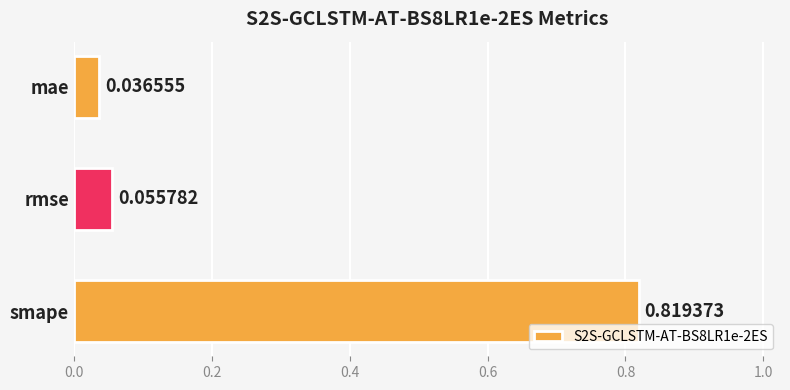

What is the sum of all values?

0.9